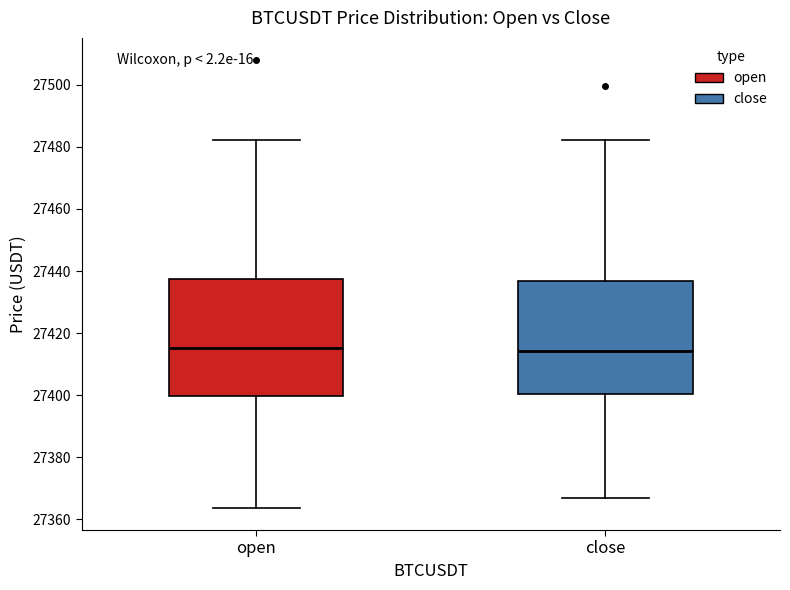

Where does the upper whisker of the box for open end on the y-axis? The values are not printed on the chart, so give them approximately, as read against the axis.

27482